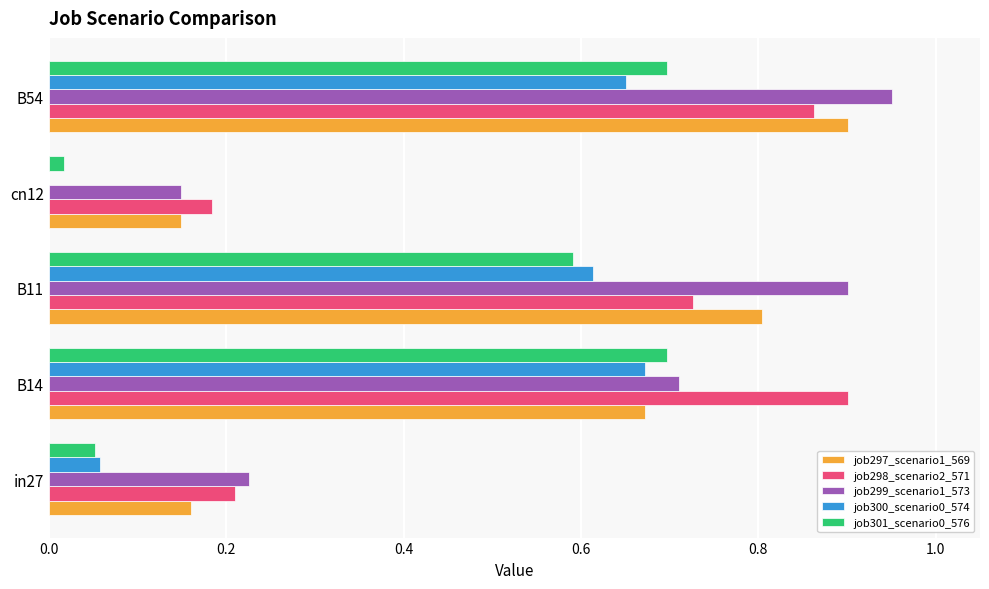

Which category has the highest value across all series?

B54